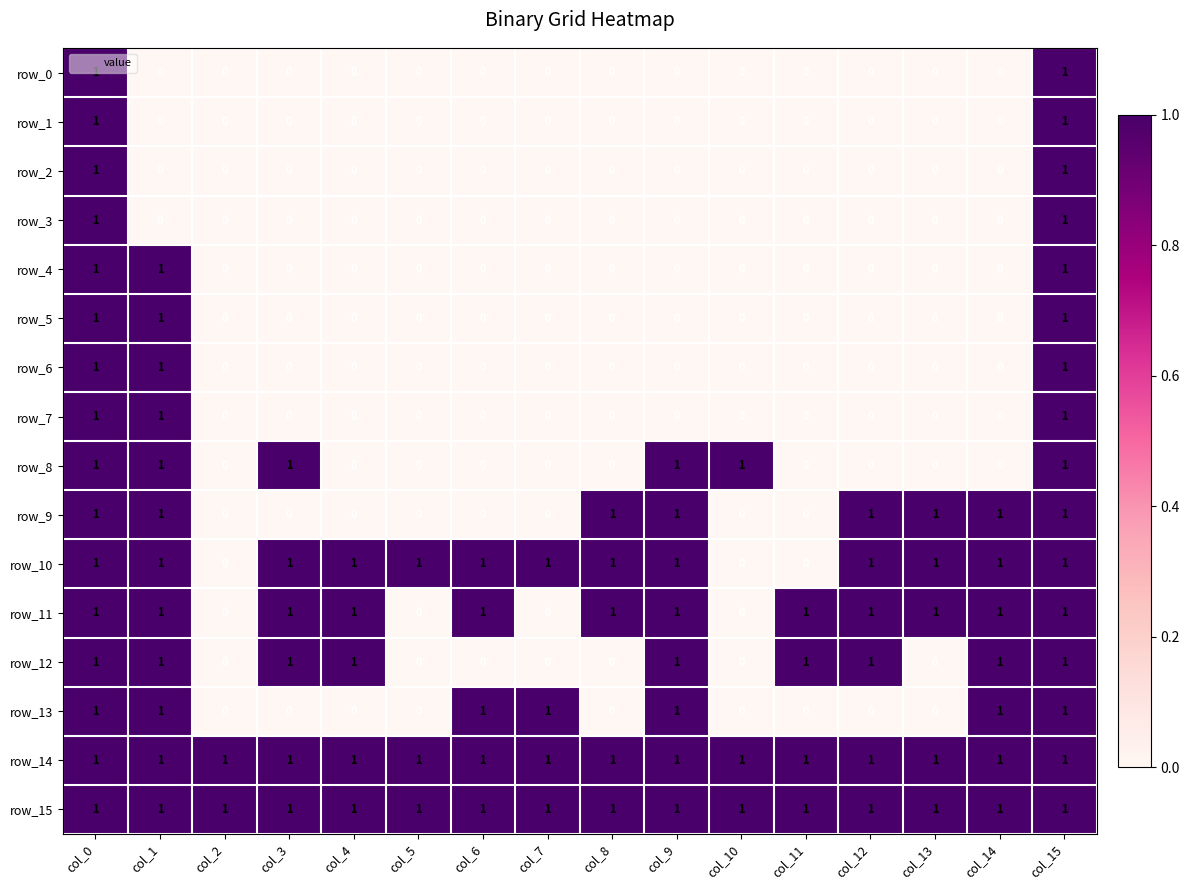

How many data points in row_7 are above 0?

3